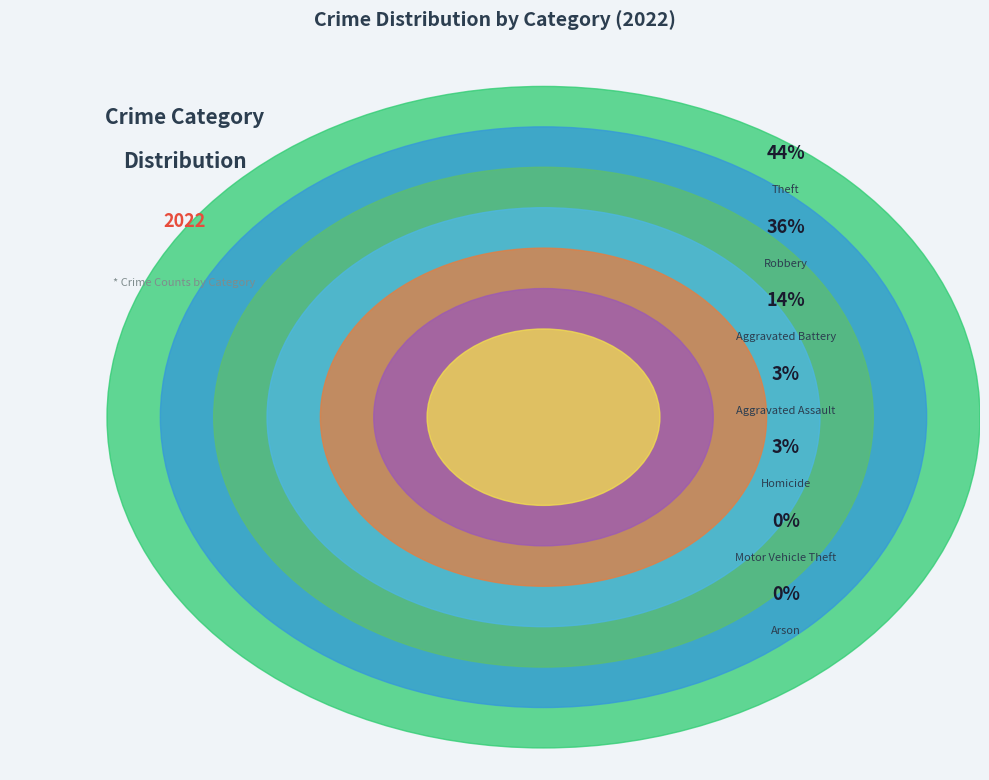

To the nearest percent, what portion does Aggravated Assault represent?

3%